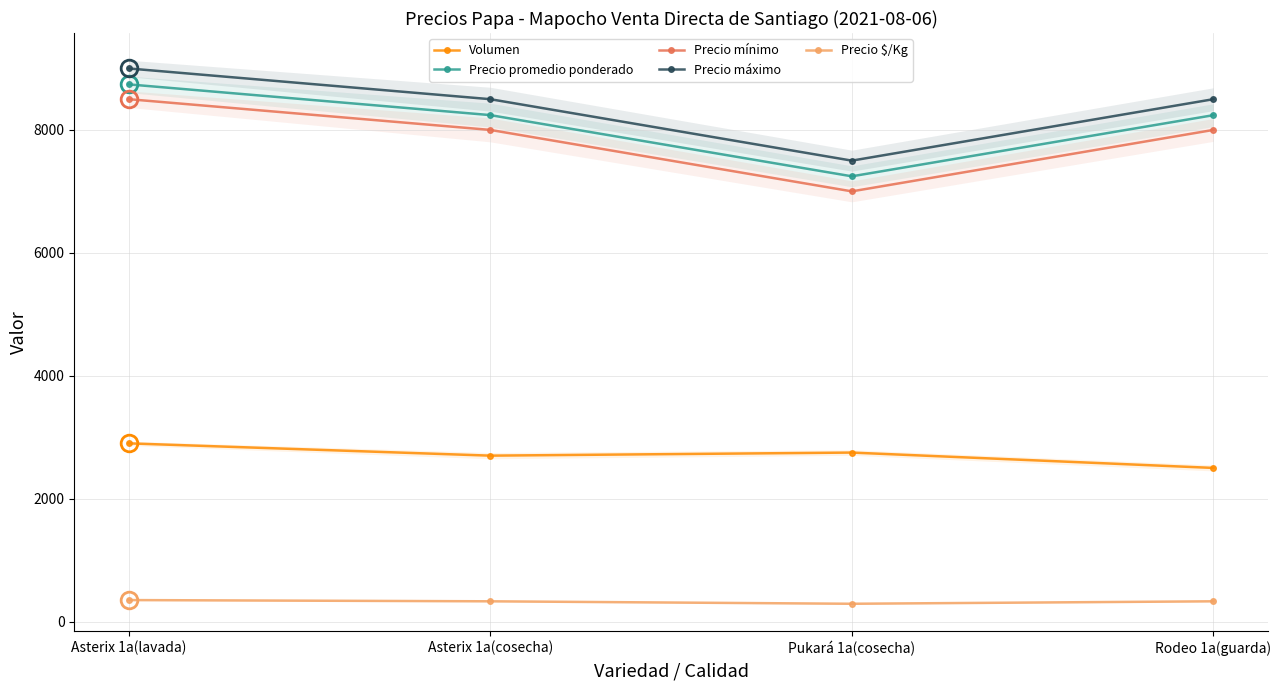

Reading left to right, extract all data points from this chart.

Volumen: Asterix 1a(lavada)=2900	Asterix 1a(cosecha)=2700	Pukará 1a(cosecha)=2750	Rodeo 1a(guarda)=2500
Precio promedio ponderado: Asterix 1a(lavada)=8741	Asterix 1a(cosecha)=8241	Pukará 1a(cosecha)=7245	Rodeo 1a(guarda)=8240
Precio mínimo: Asterix 1a(lavada)=8500	Asterix 1a(cosecha)=8000	Pukará 1a(cosecha)=7000	Rodeo 1a(guarda)=8000
Precio máximo: Asterix 1a(lavada)=9000	Asterix 1a(cosecha)=8500	Pukará 1a(cosecha)=7500	Rodeo 1a(guarda)=8500
Precio $/Kg: Asterix 1a(lavada)=350	Asterix 1a(cosecha)=330	Pukará 1a(cosecha)=290	Rodeo 1a(guarda)=330